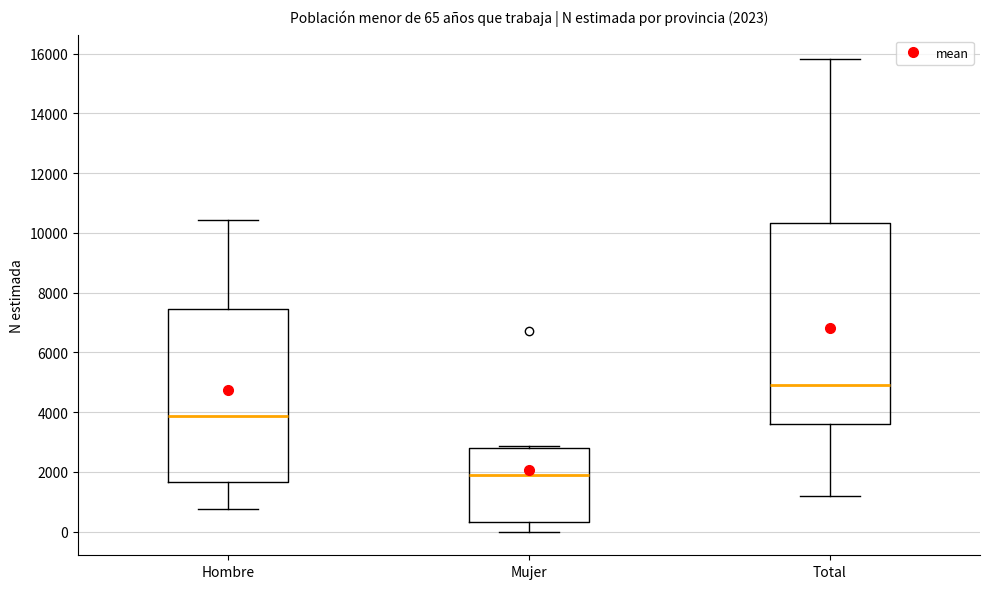

Which box is the tallest, from its lower edge to its upper edge?

Total